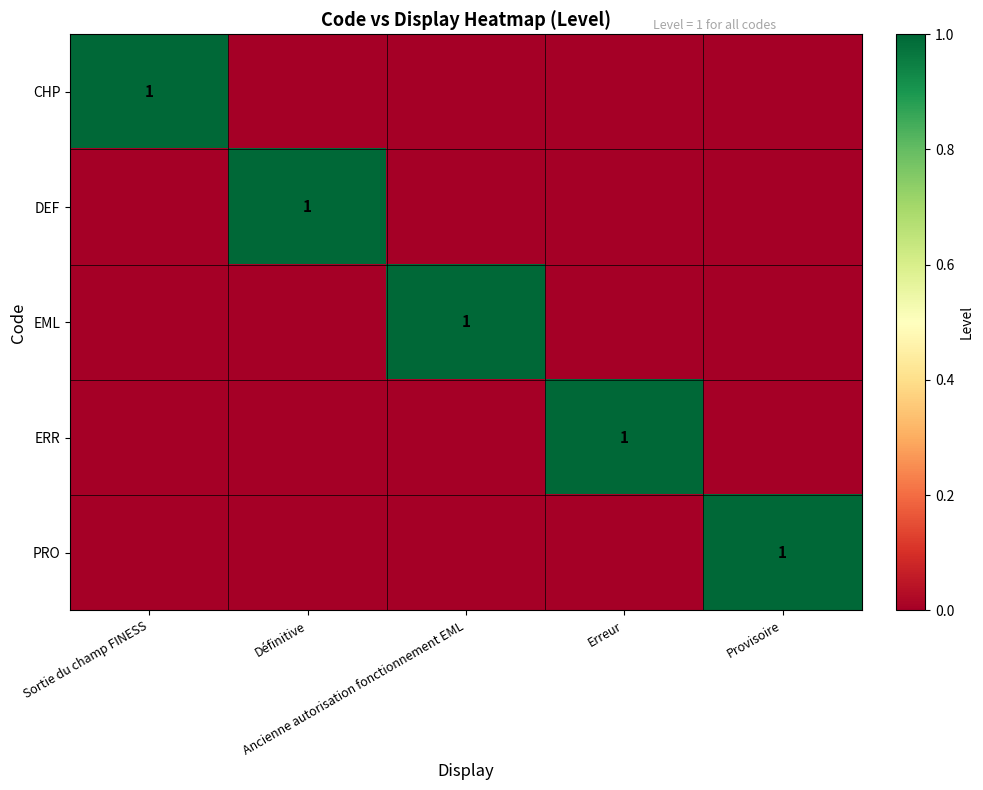

At Provisoire, list the series in order from largest to smallest.

PRO, CHP, DEF, EML, ERR